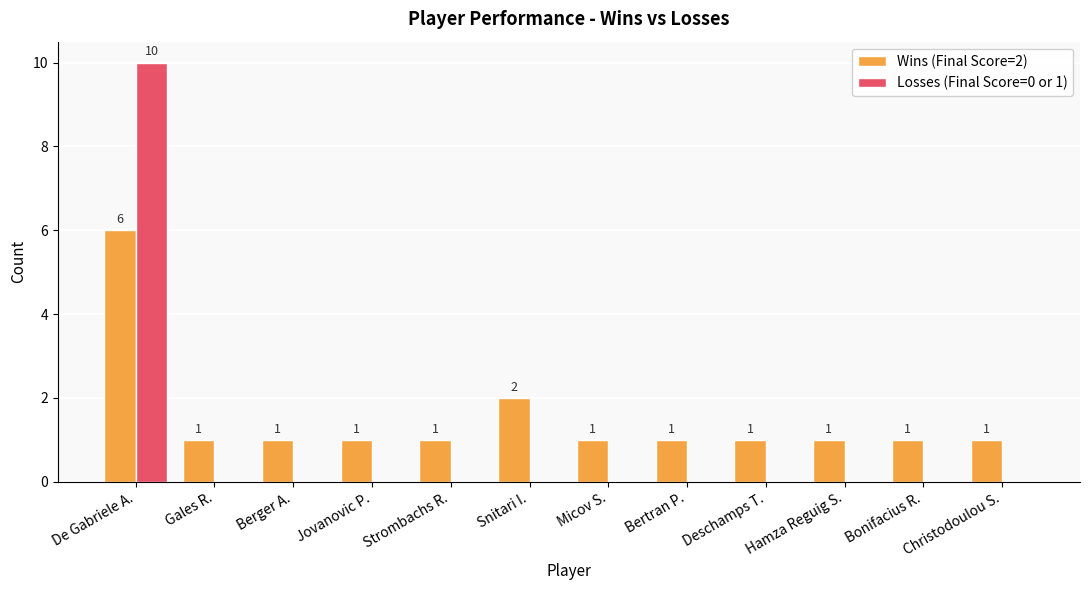

Reading left to right, list all the values displayed in this chart.

Wins (Final Score=2): 6	1	1	1	1	2	1	1	1	1	1	1
Losses (Final Score=0 or 1): 10	0	0	0	0	0	0	0	0	0	0	0